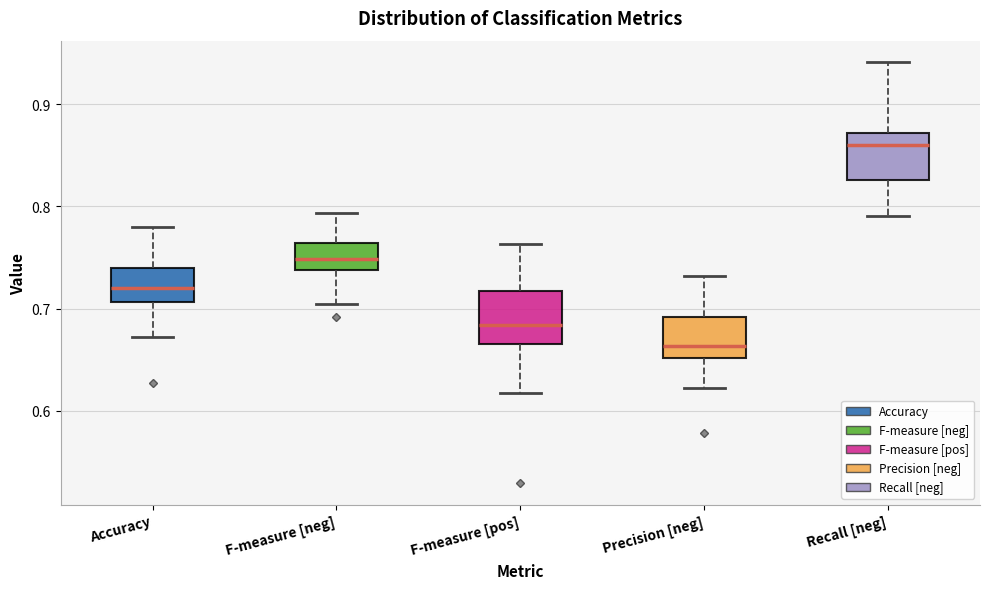

Where is the upper edge of the box for F-measure [neg] on the y-axis? The values are not printed on the chart, so give them approximately, as read against the axis.

0.76